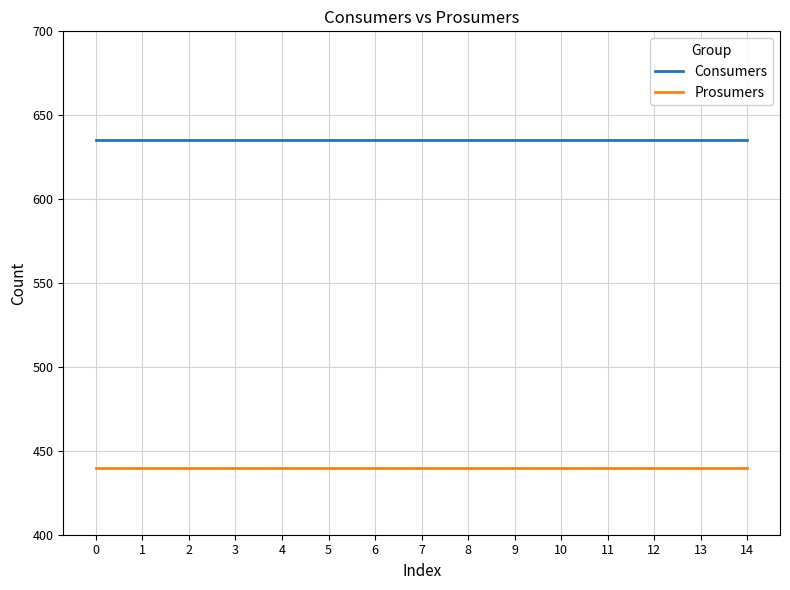

What is the sum of all Consumers values?

9525